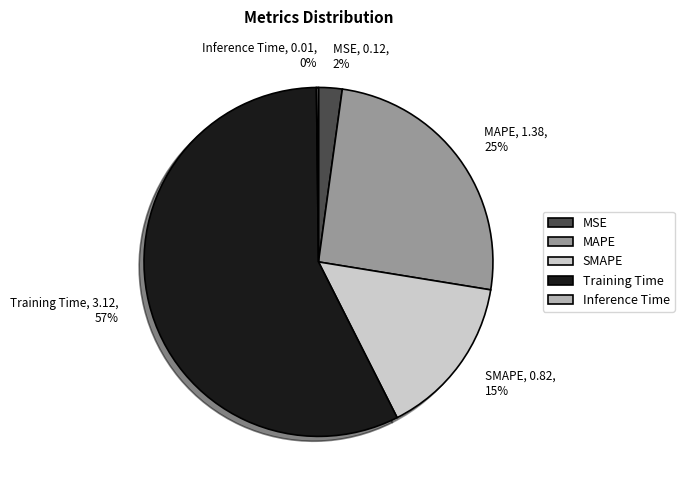

Which category has the biggest portion of the pie?

Training Time